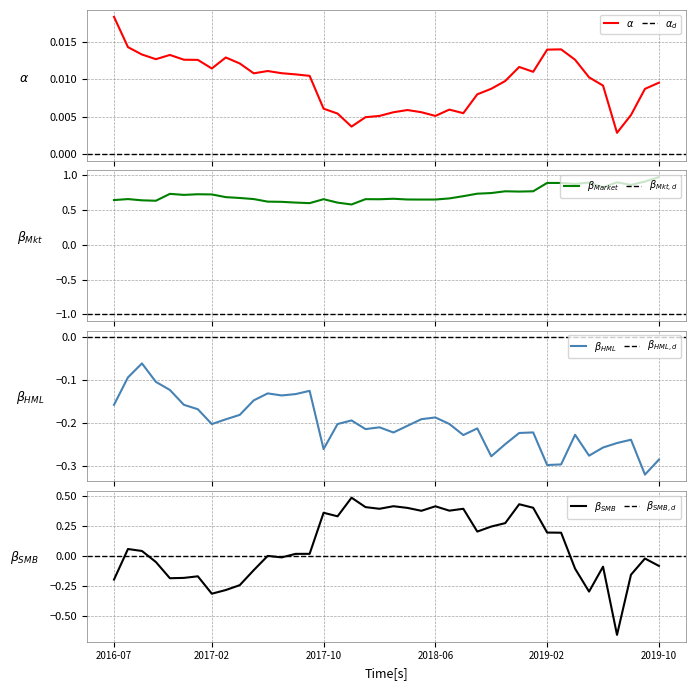

Read the beta_Market value at 2017-08-31.

0.6